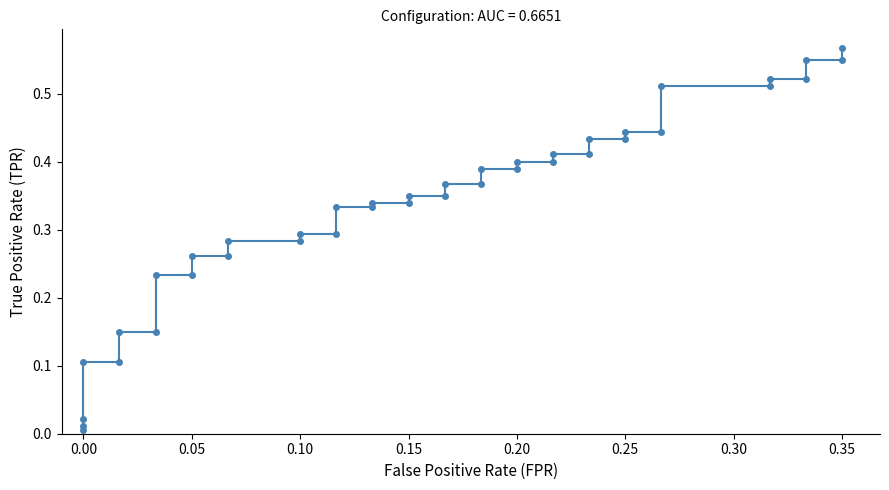

Reading left to right, extract all data points from this chart.

0.0	0.0	0.0	0.1	0.1	0.1	0.1	0.2	0.2	0.3	0.3	0.3	0.3	0.3	0.3	0.3	0.3	0.3	0.3	0.3	0.3	0.4	0.4	0.4	0.4	0.4	0.4	0.4	0.4	0.4	0.4	0.4	0.4	0.5	0.5	0.5	0.5	0.6	0.6	0.6